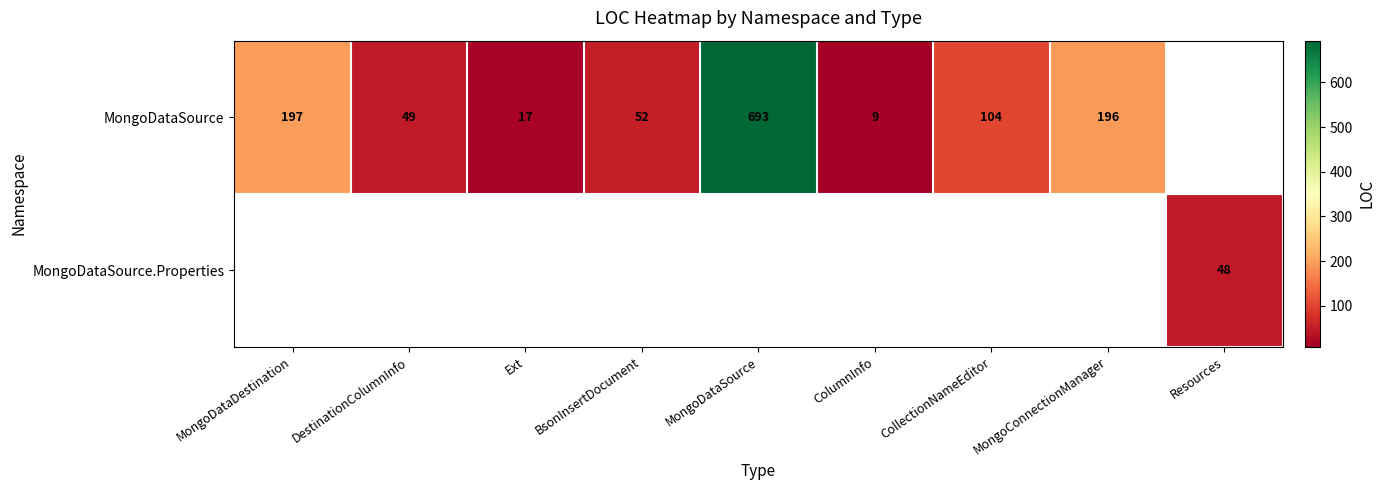

Is it true that MongoDataSource equals 13 at ColumnInfo?

False